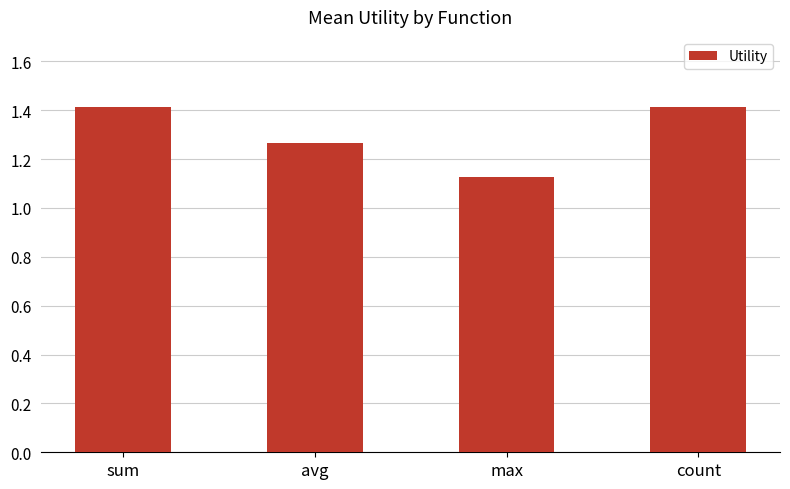

What is the greatest value displayed?

1.4